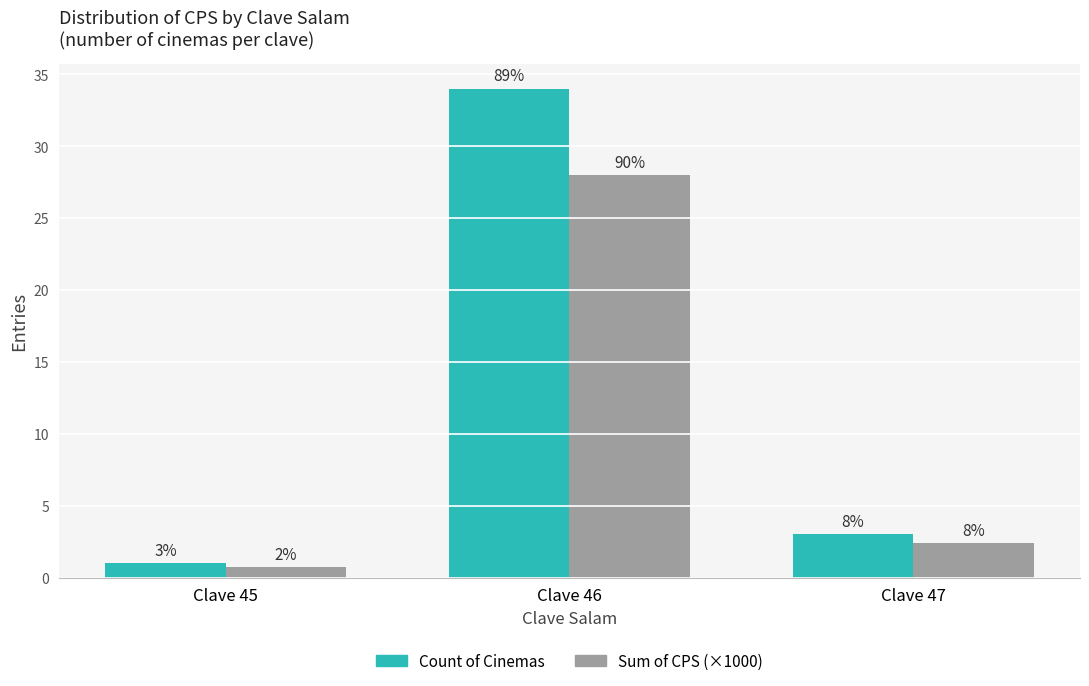

What are all the series names shown in the legend?

Count of Cinemas, Sum of CPS (×1000)